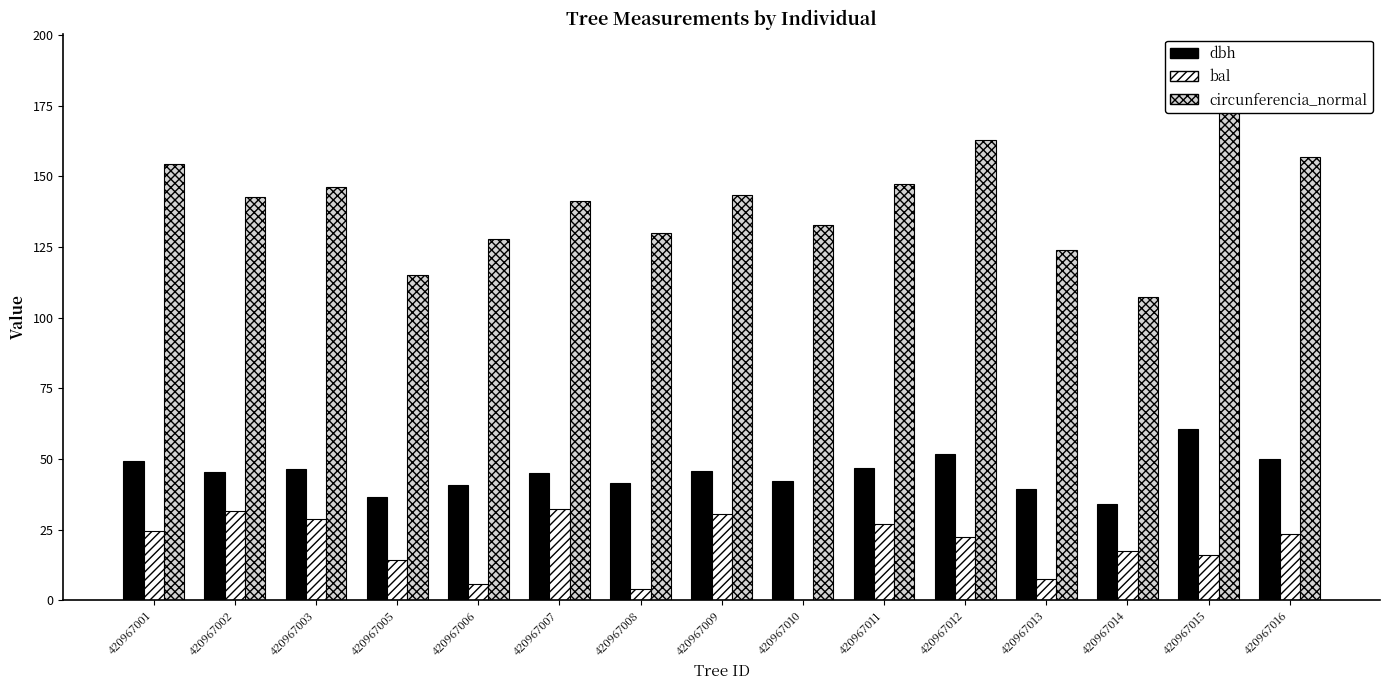

What is the average value of the bal series?

19.0